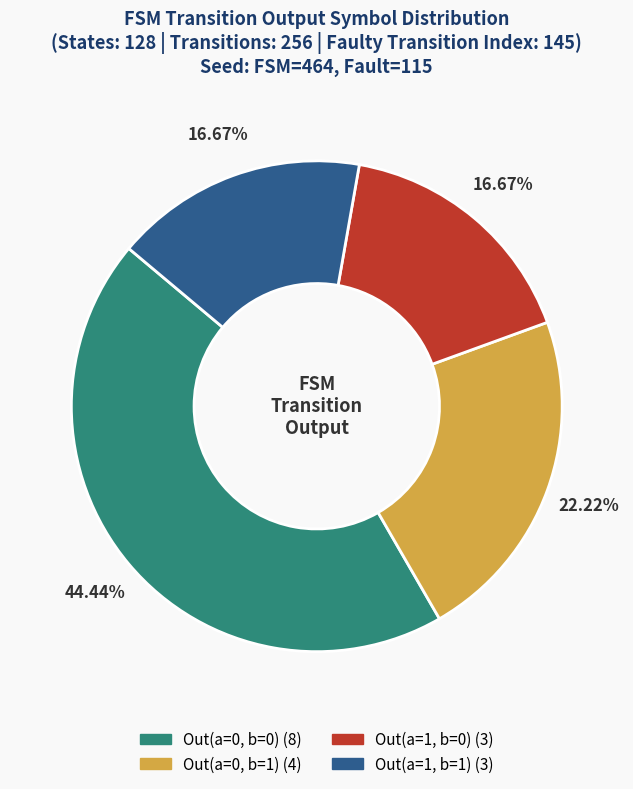

Does any single category account for the majority?

No